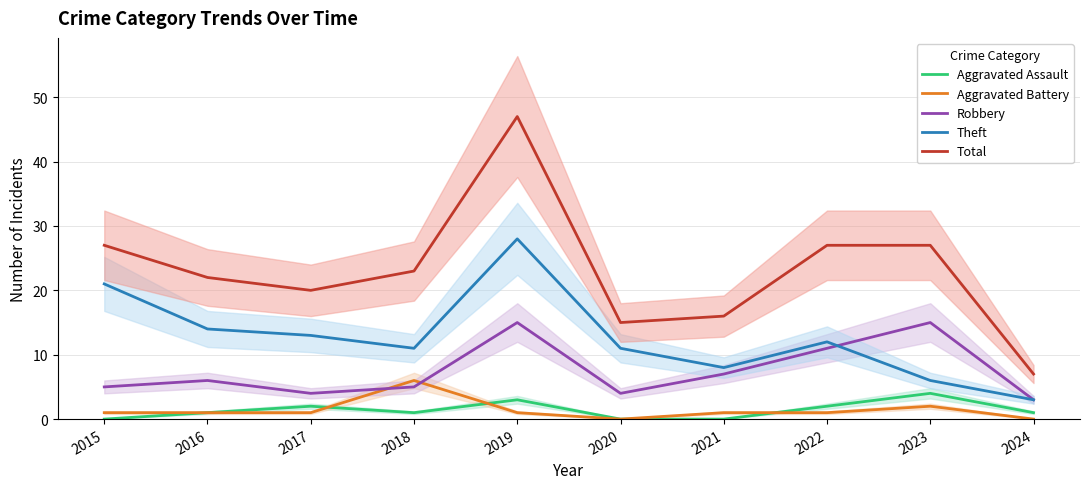

Which series has the largest range (max minus min)?

Total